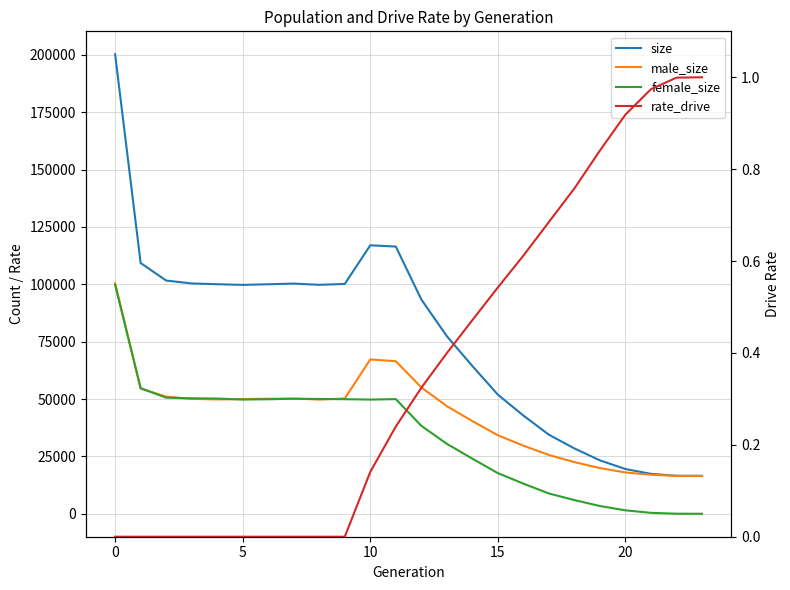

Read the male_size value at 7.

50168.0